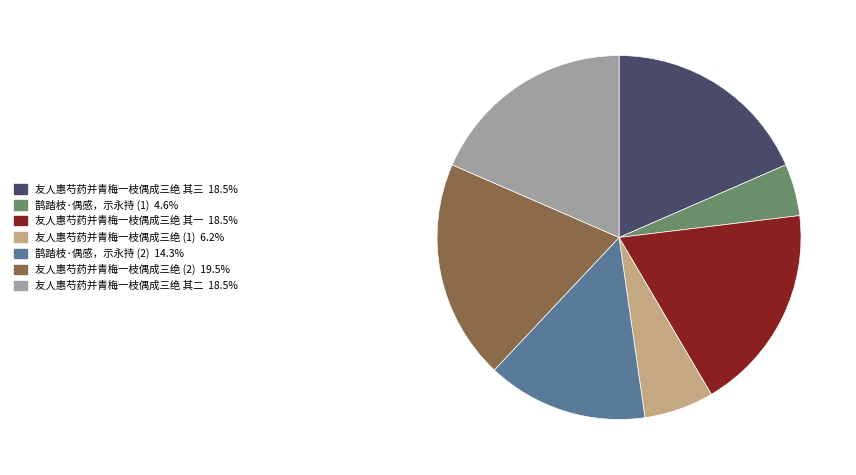

Does any single category account for the majority?

No